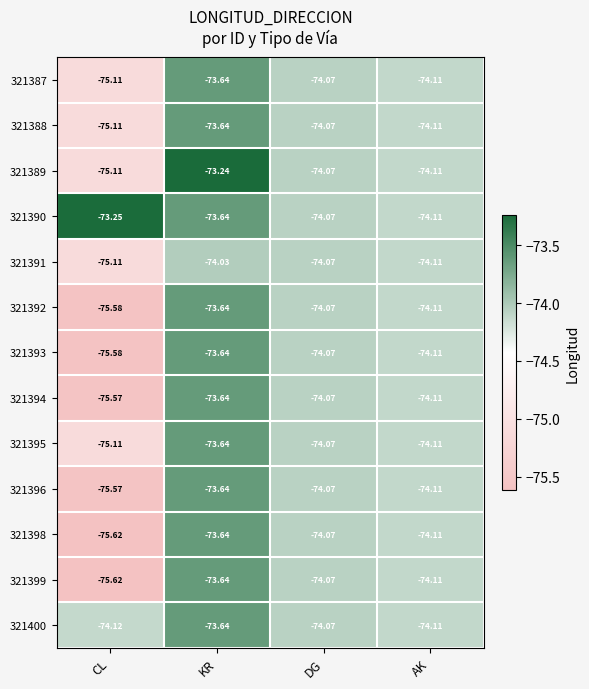

At which label is 321395 closest to -74?

DG